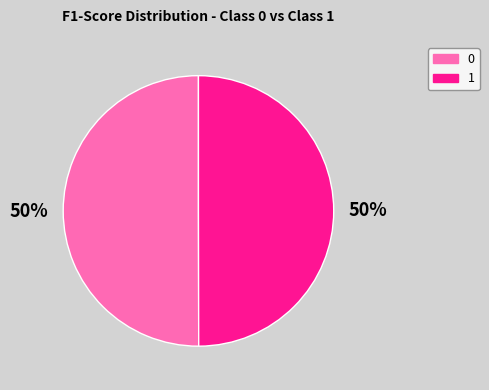

Is it true that 1 is 50% of the pie?

True